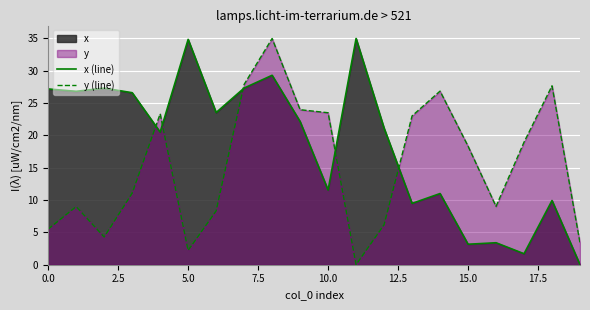

What is the difference between the second highest and minimum values in the x (line) series?

34.9